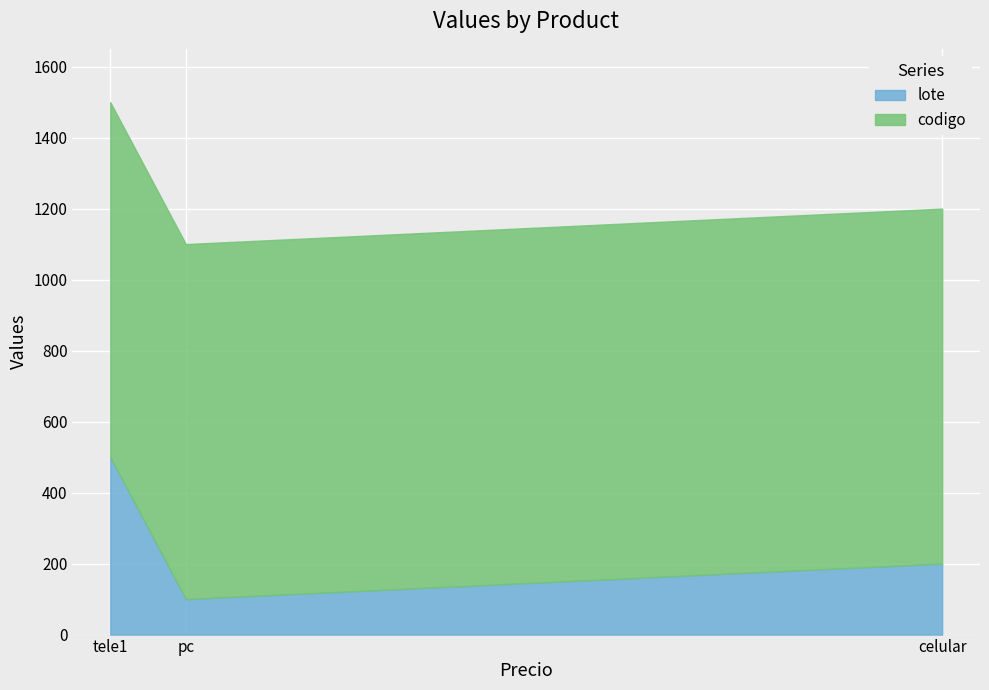

Which series has the widest spread of values?

lote